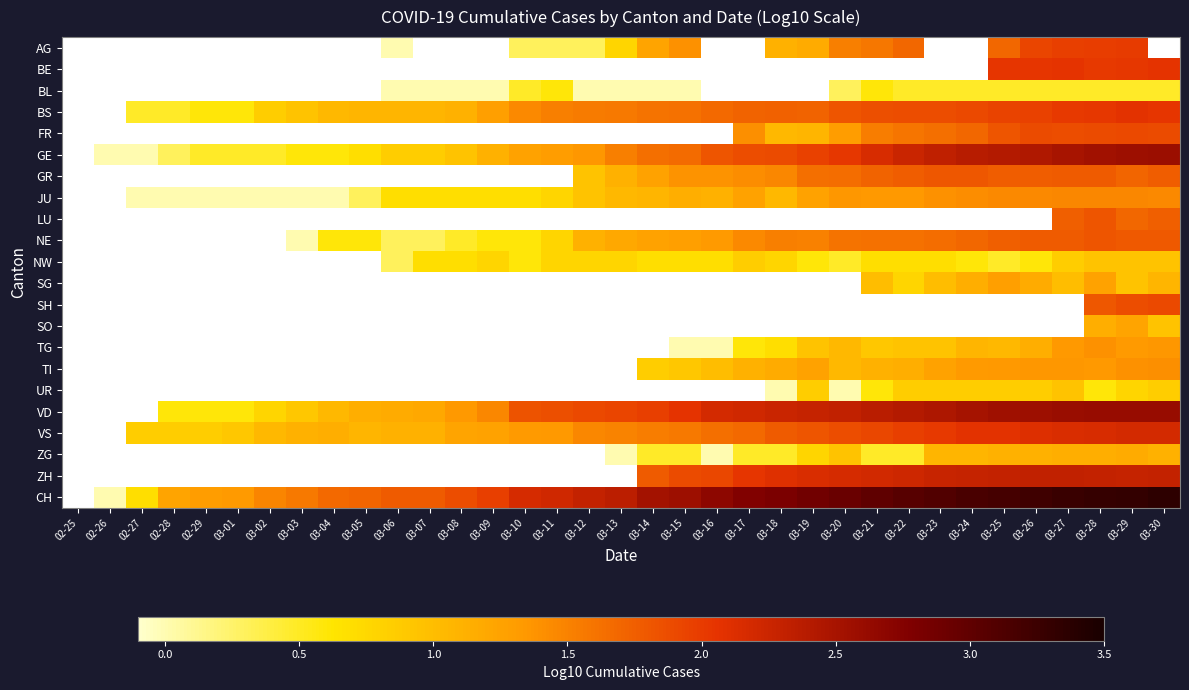

What is the maximum value shown in the chart?

3.3